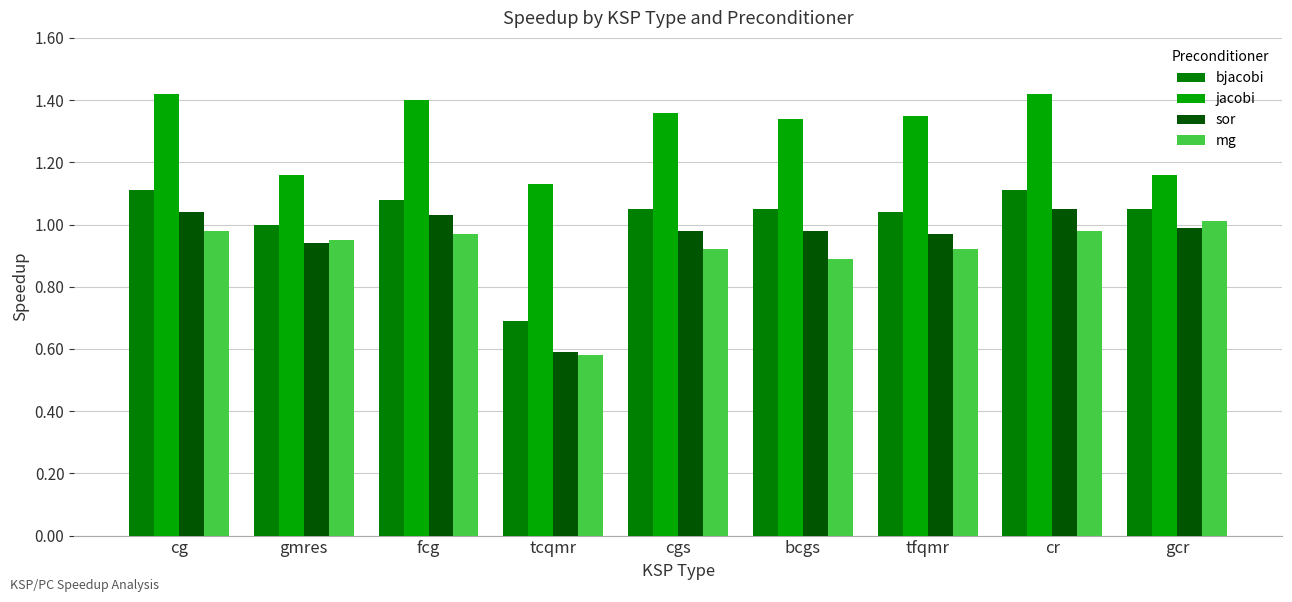

Which series has the largest total across all categories?

jacobi